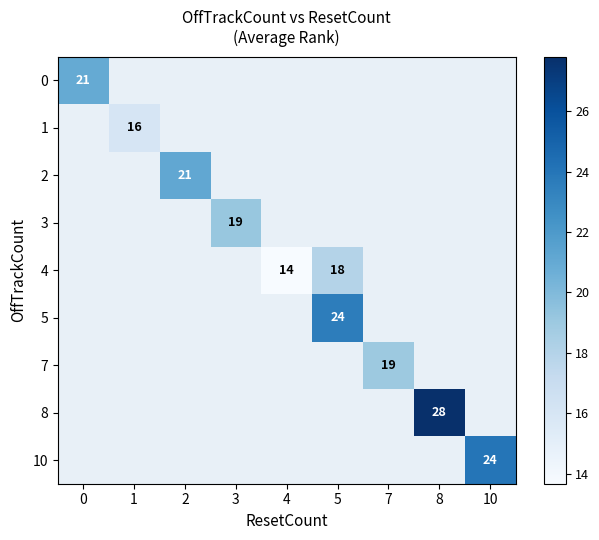

The 4 series shows 14 at 4. True or false?

True